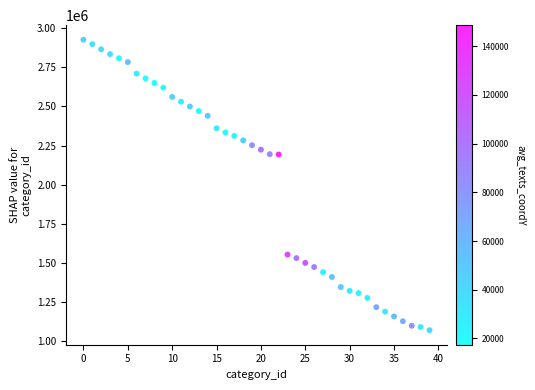

What is the range of Y values (max minus min)?

1856974